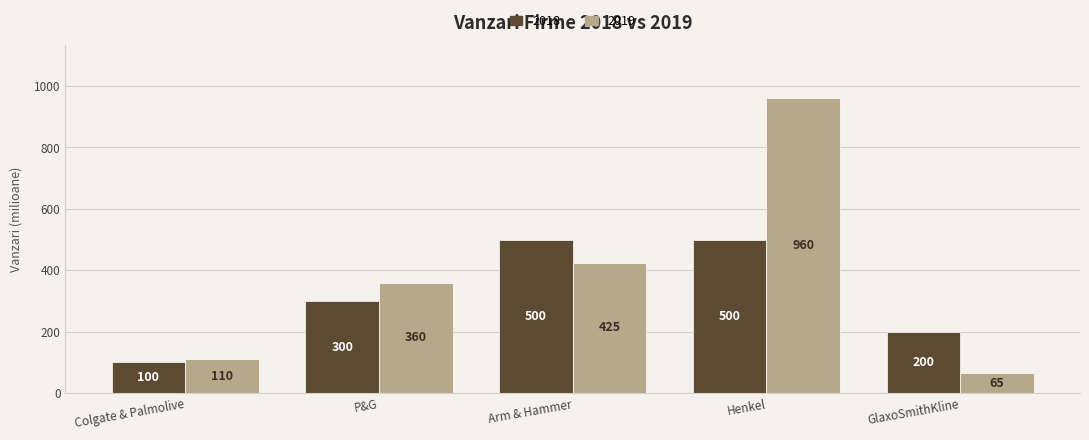

Rank the categories by 2019 value from lowest to highest.

GlaxoSmithKline, Colgate & Palmolive, P&G, Arm & Hammer, Henkel